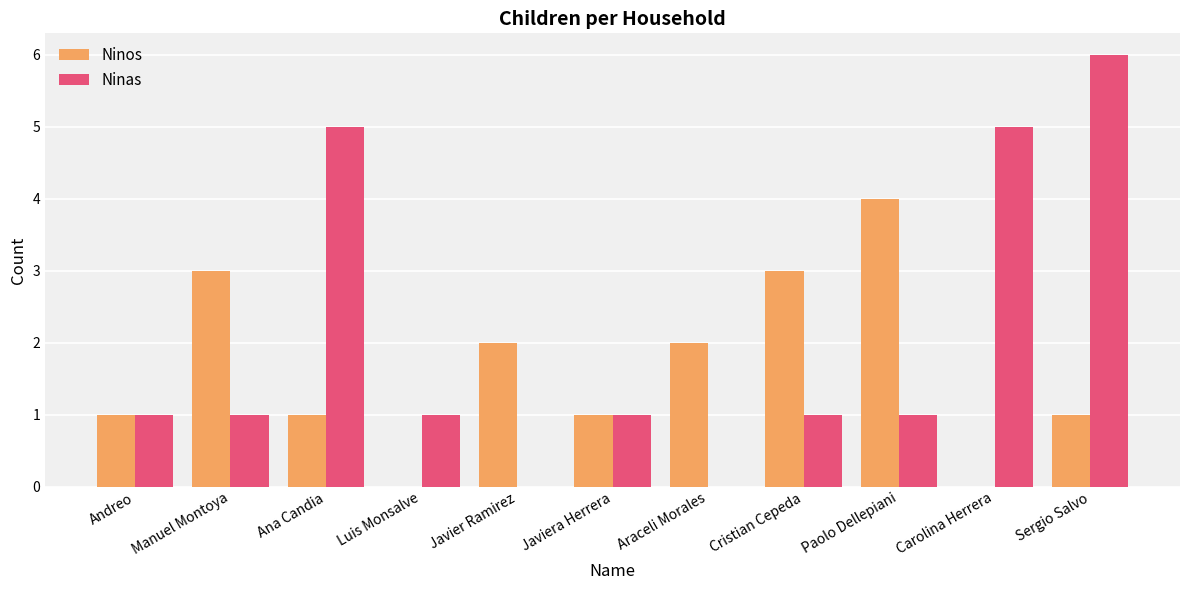

What is the difference between the Ninos values at Paolo Dellepiani and Carolina Herrera?

4